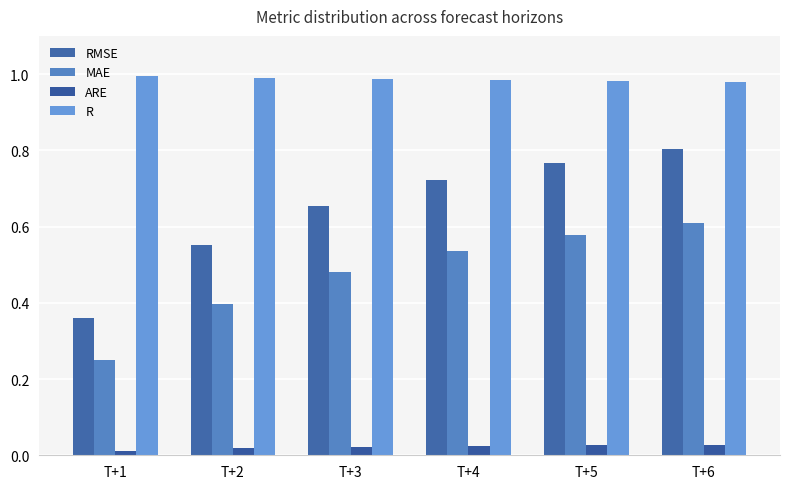

What is the average value of the R series?

1.0